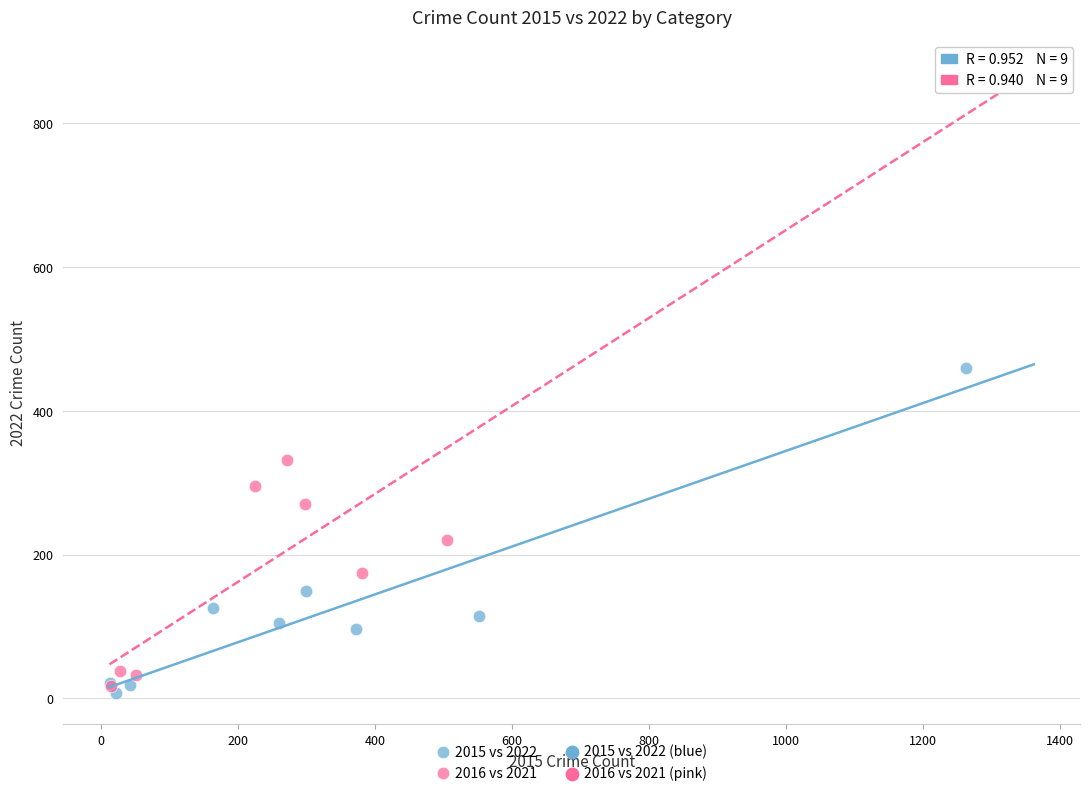

Which series reaches the maximum Y coordinate?

2016 vs 2021